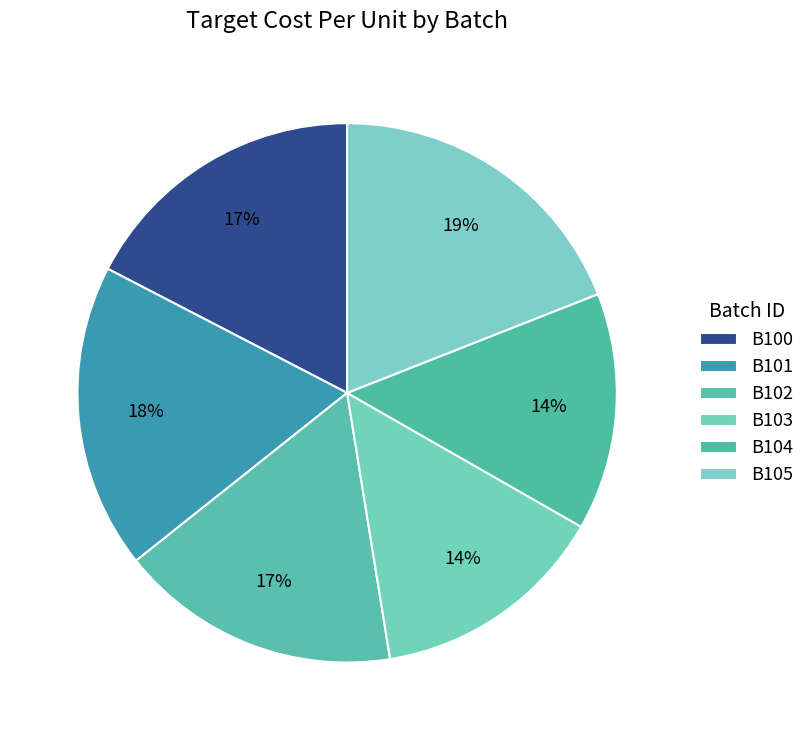

Count the number of slices in the pie.

6